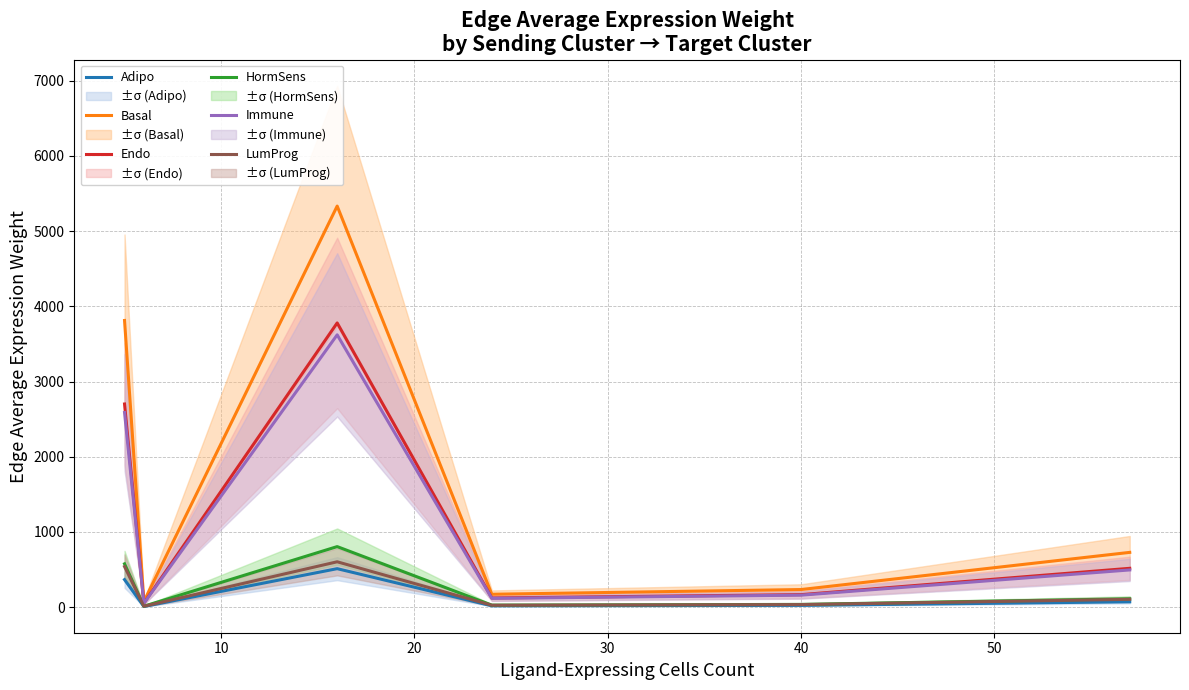

What is the highest value of the Adipo series?

510.6